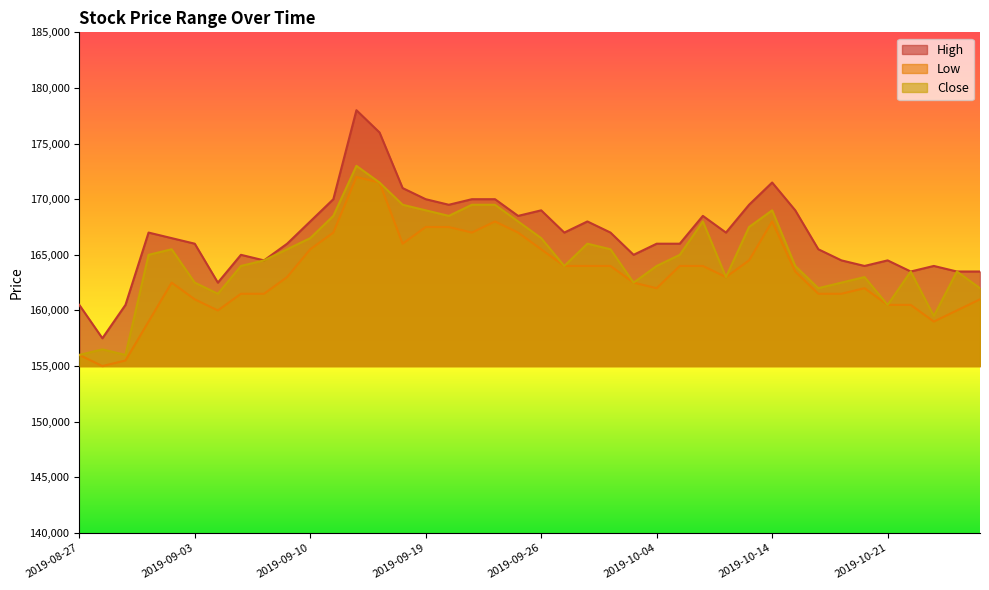

What are all the series names shown in the legend?

High, Low, Close